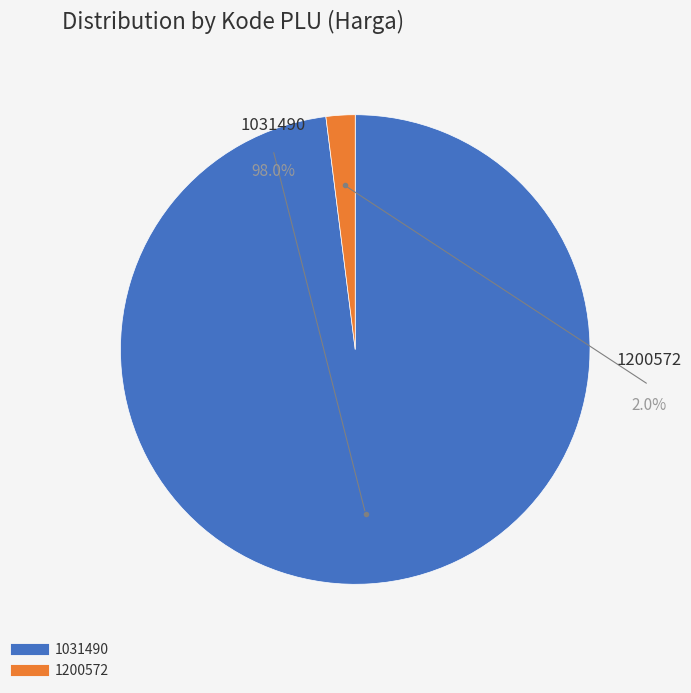

What percentage is the 1031490 slice, to the nearest percent?

98%